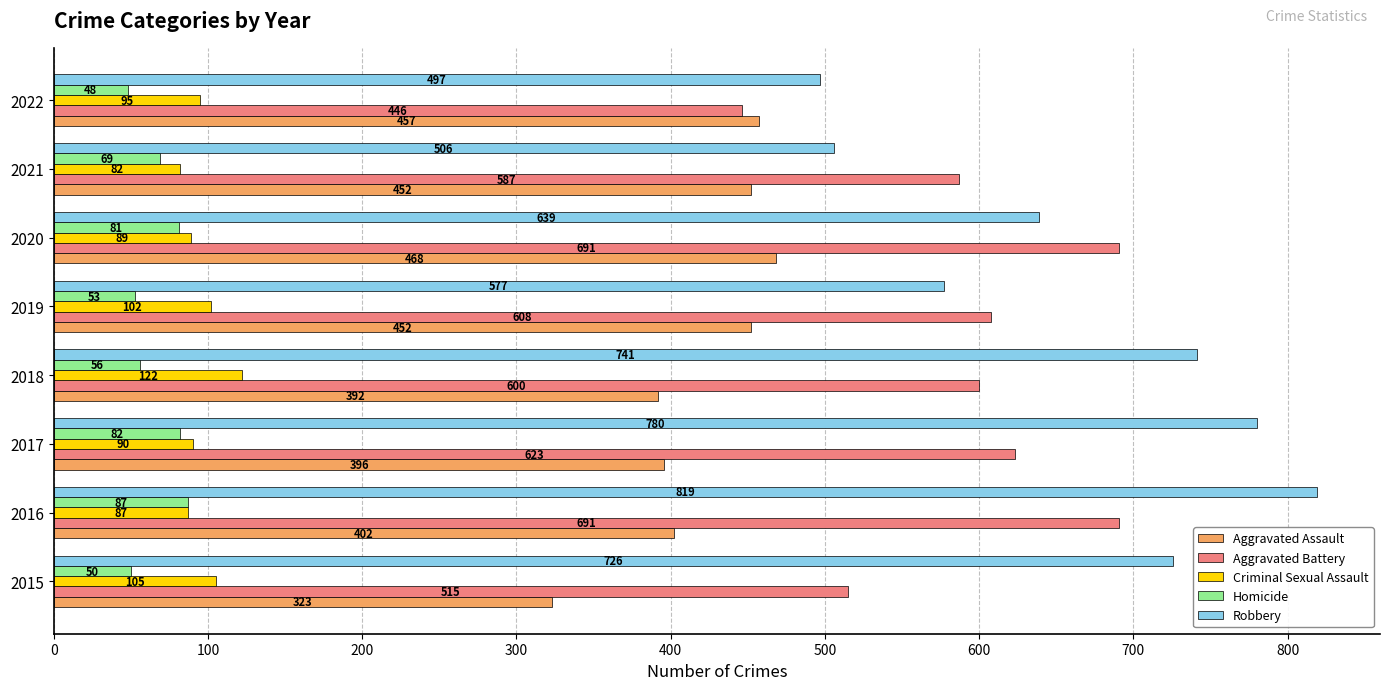

List the labels in order of Criminal Sexual Assault value, largest first.

2018, 2015, 2019, 2022, 2017, 2020, 2016, 2021